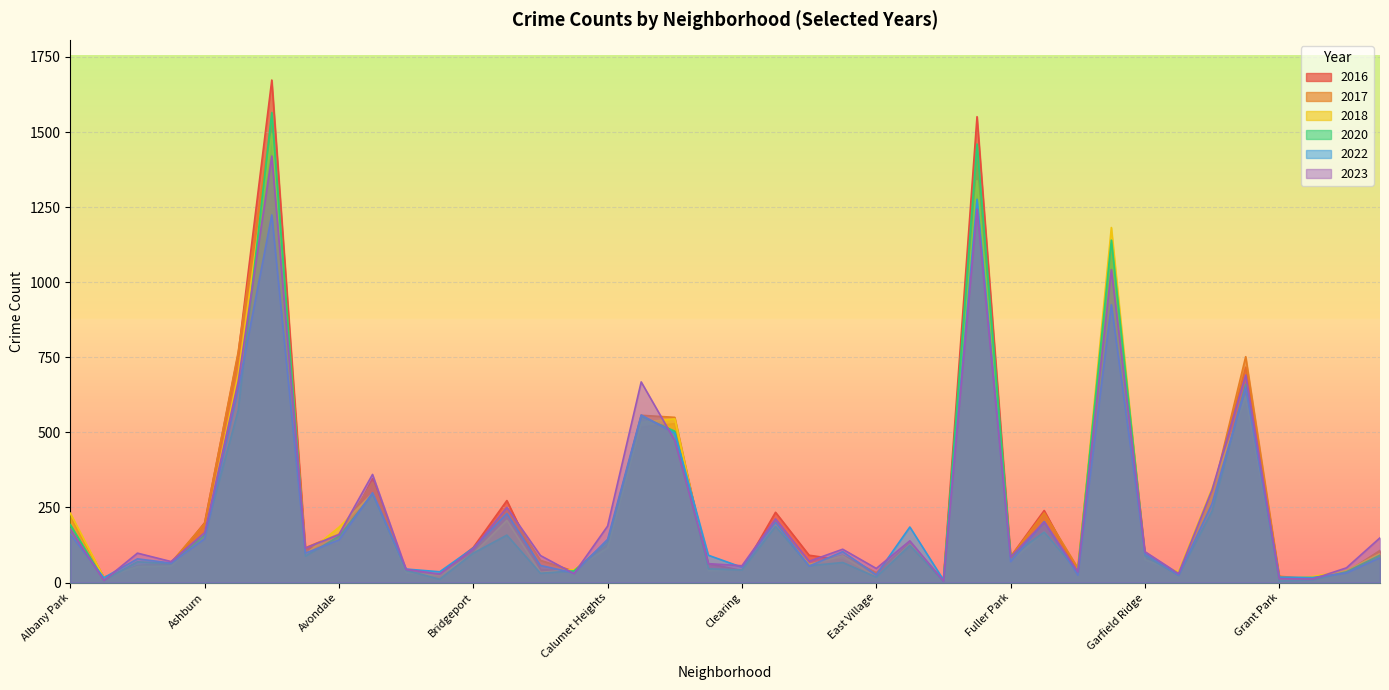

At which category does 2018 reach its first local valley?

Andersonville